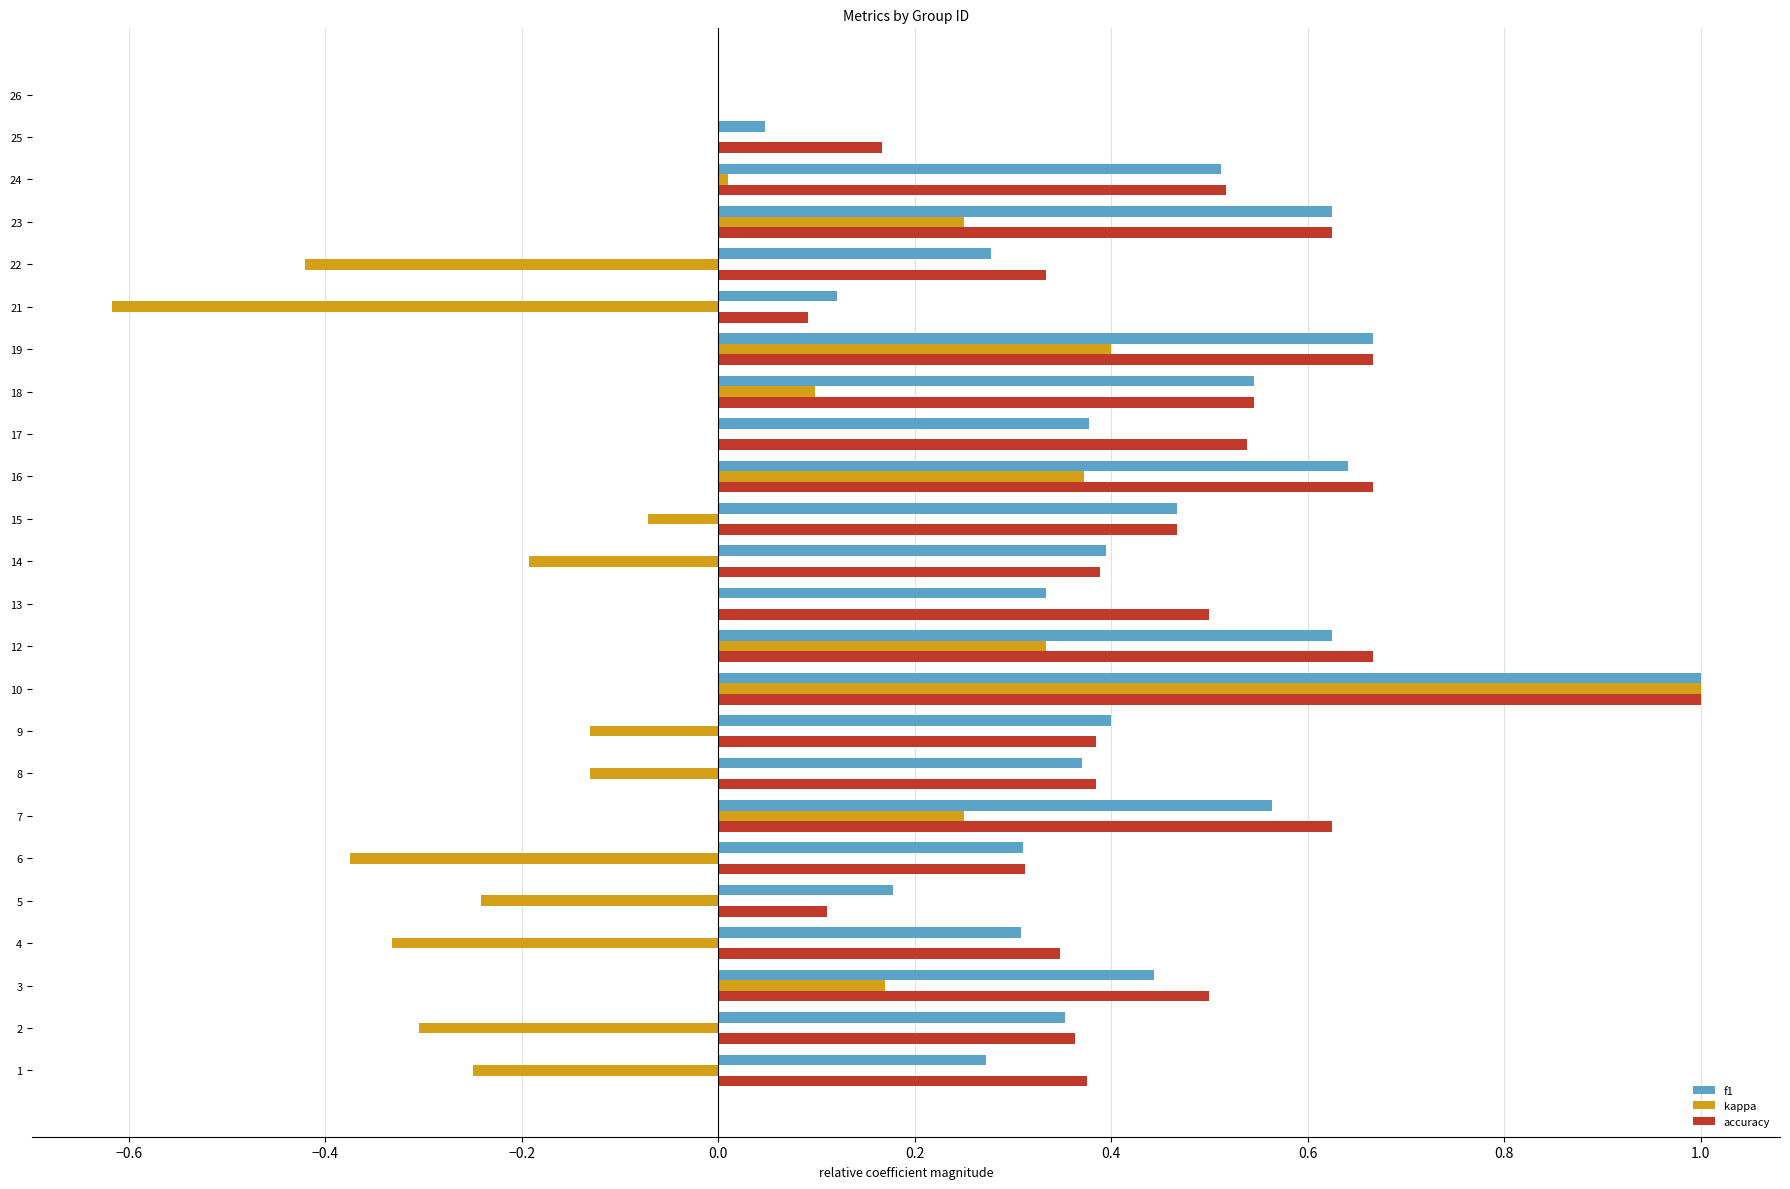

How many categories are shown in the chart?

24